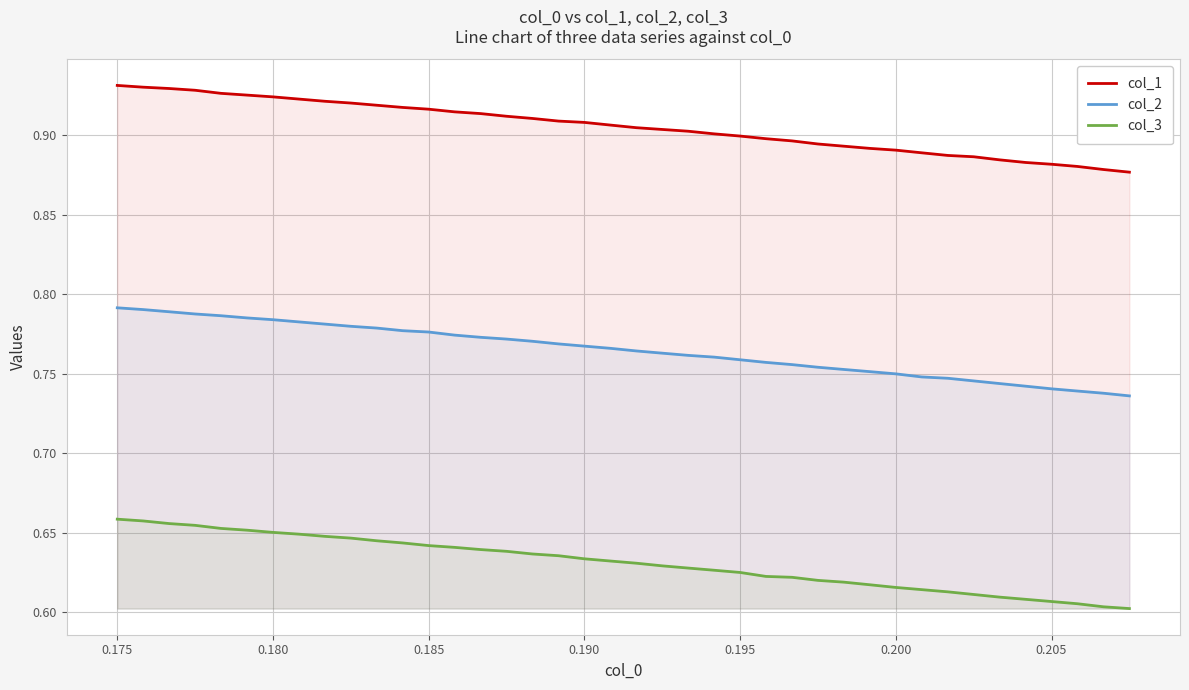

At how many categories does at least one series exceed 0?

40